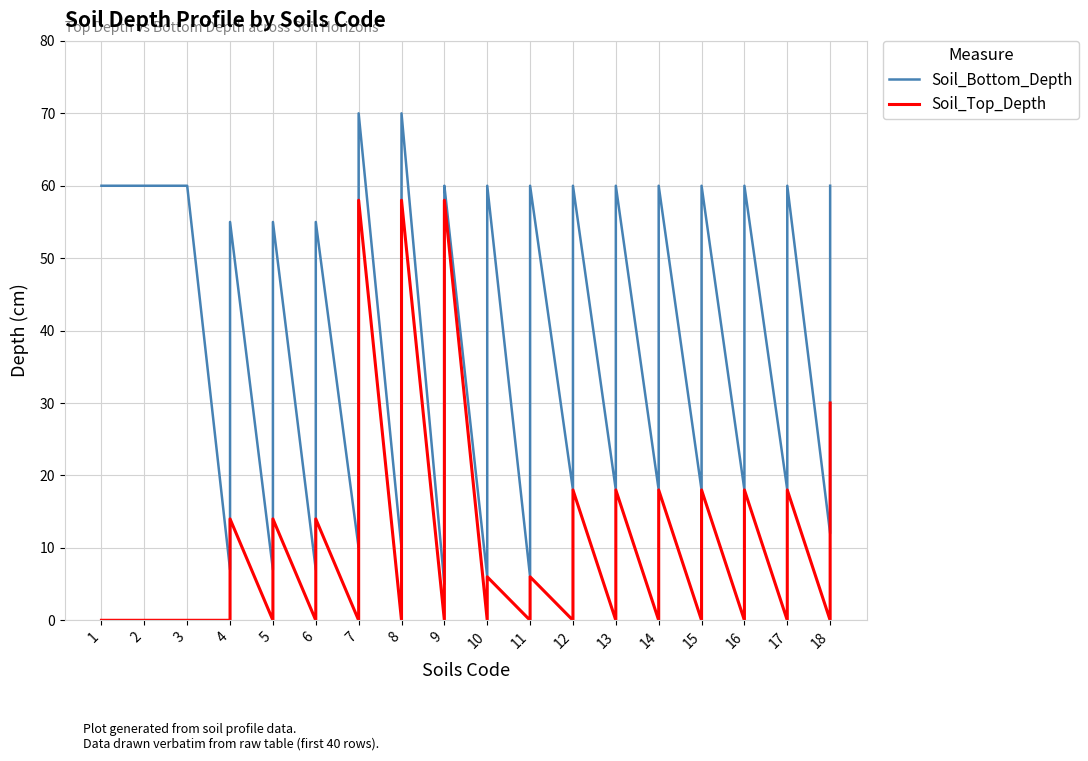

What are all the series names shown in the legend?

Soil_Bottom_Depth, Soil_Top_Depth